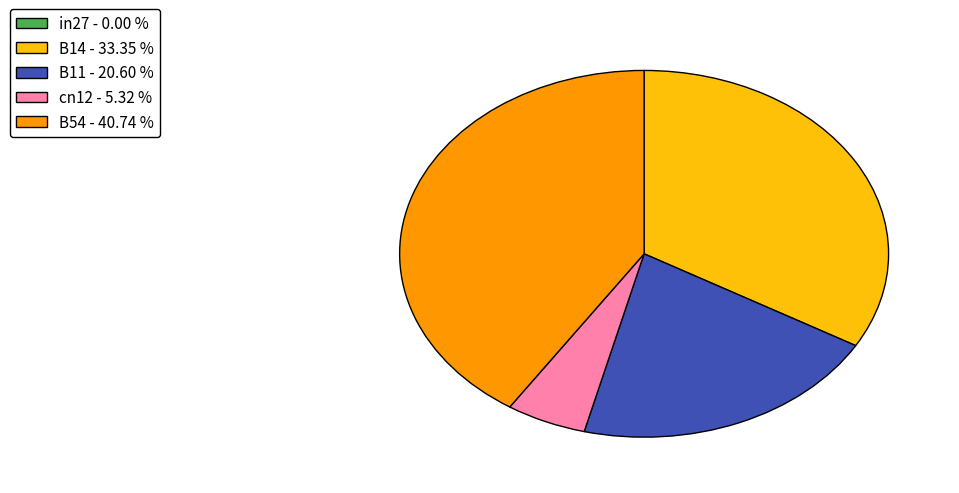

Is the sum of cn12 - 5.32 % and B11 - 20.60 % greater than half?

No